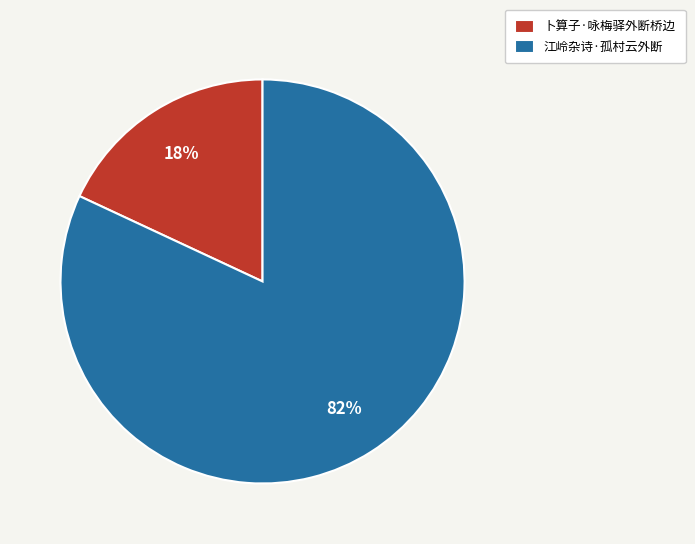

Combined, do 江岭杂诗·孤村云外断 and 卜算子·咏梅驿外断桥边 account for over 50%?

Yes